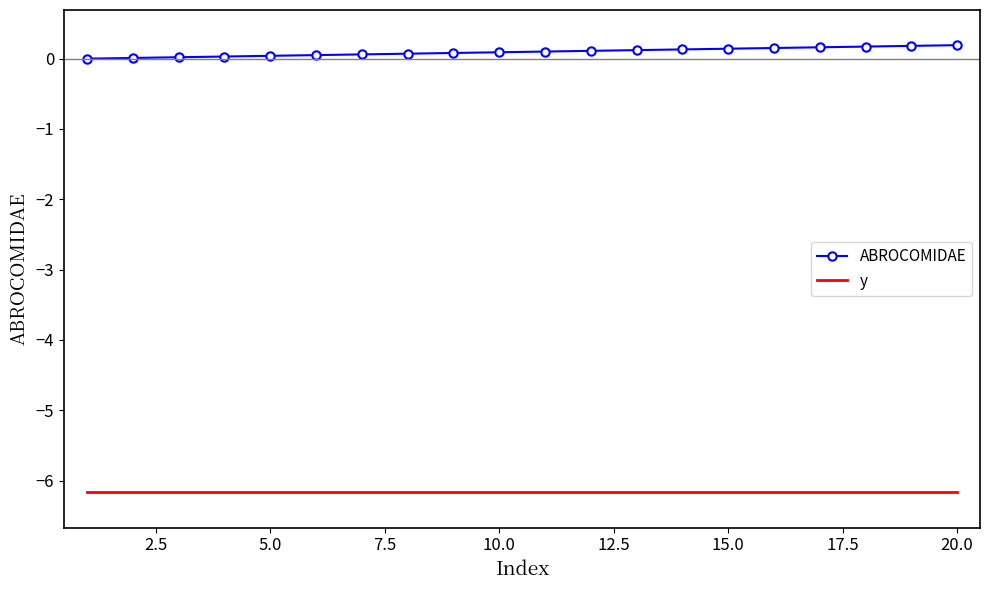

What is the smallest value displayed?

-6.2